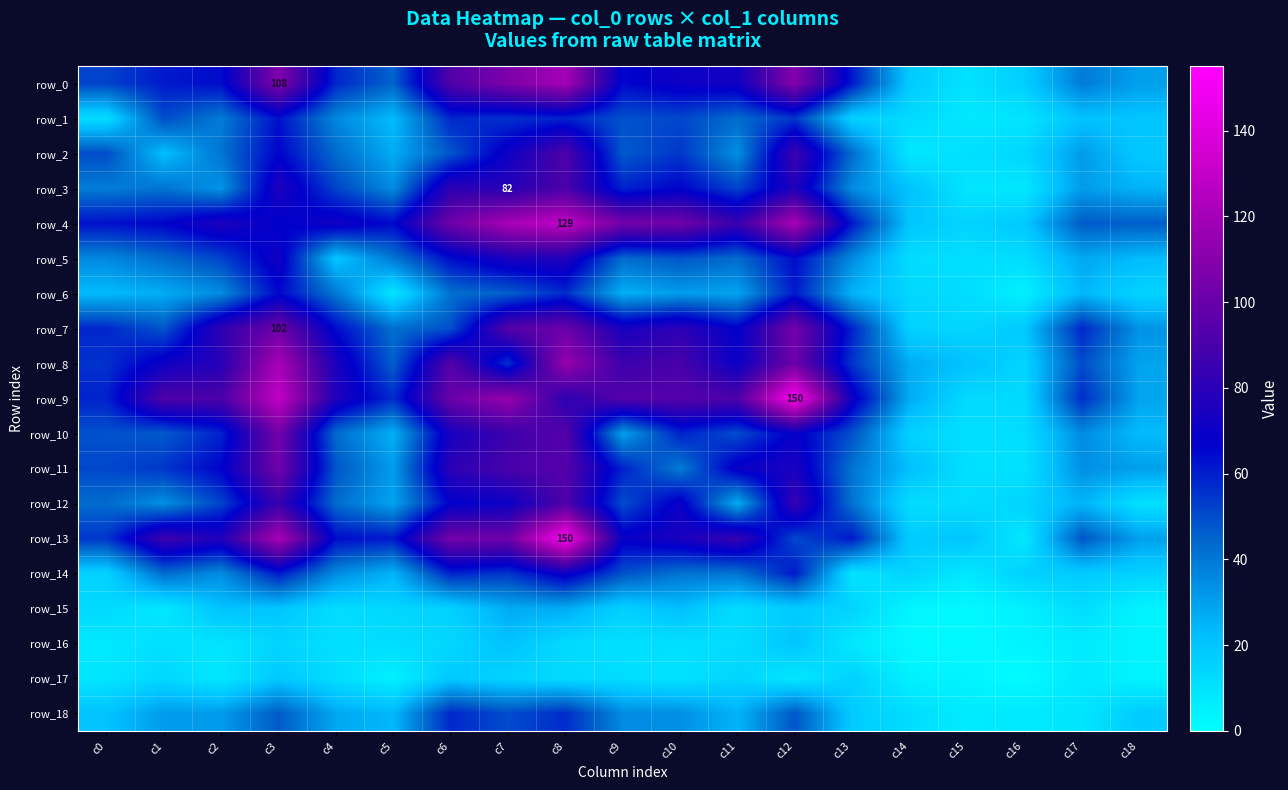

The row_10 series shows 40 at c5. True or false?

False